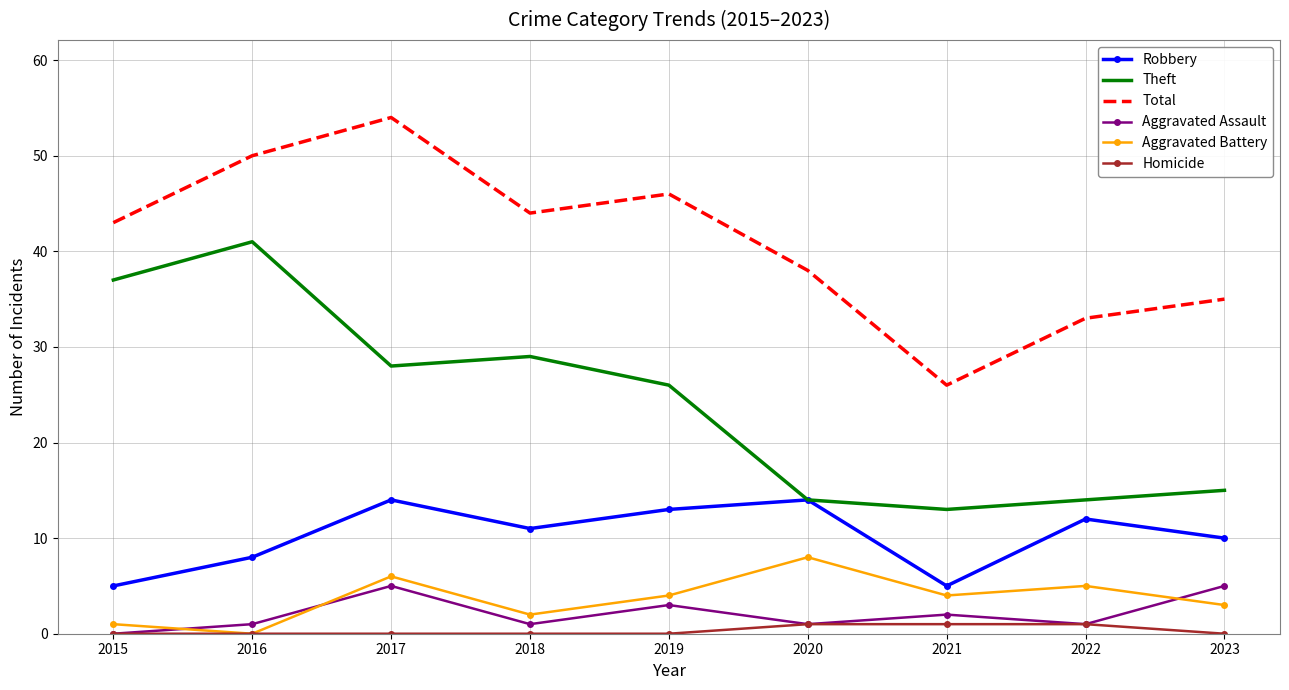

At which category is the sum across all series the highest?

2017